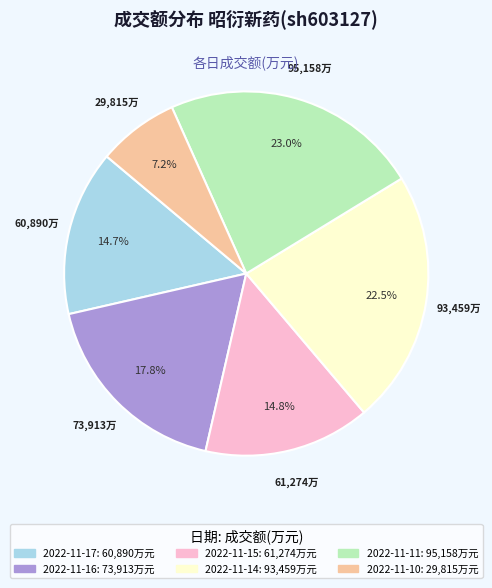

To the nearest percent, what is the average slice percentage?

17%